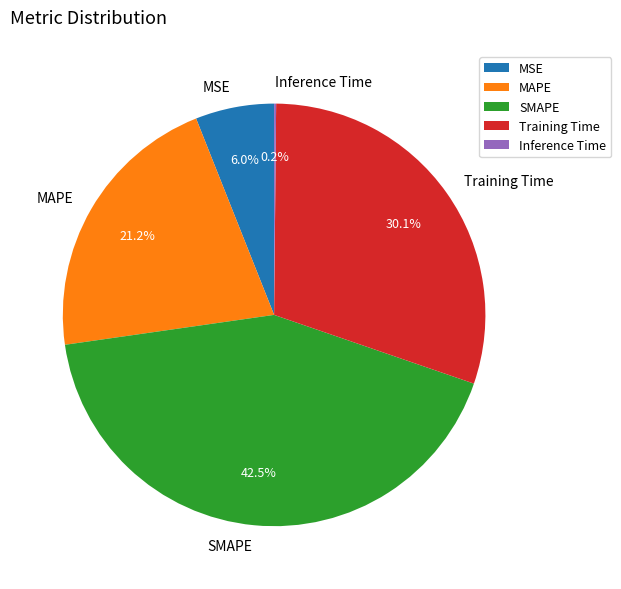

Between MAPE and SMAPE, which is larger?

SMAPE